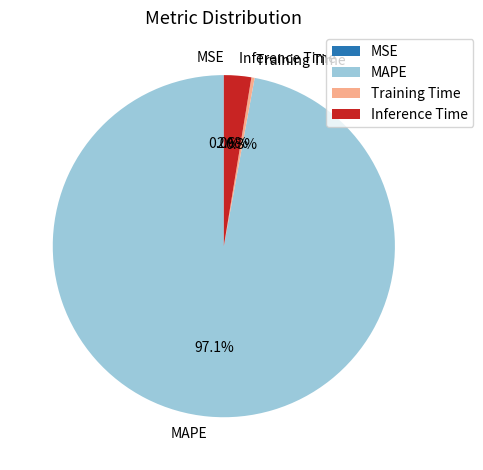

Is the sum of Training Time and Inference Time greater than half?

No